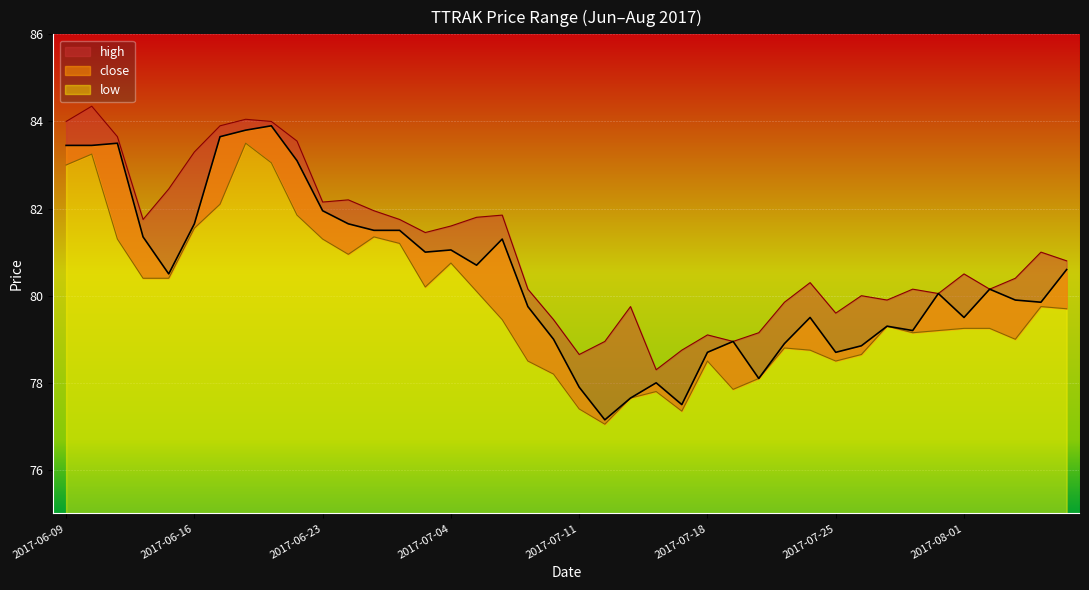

Does the chart display data point markers on the line(s)?

No